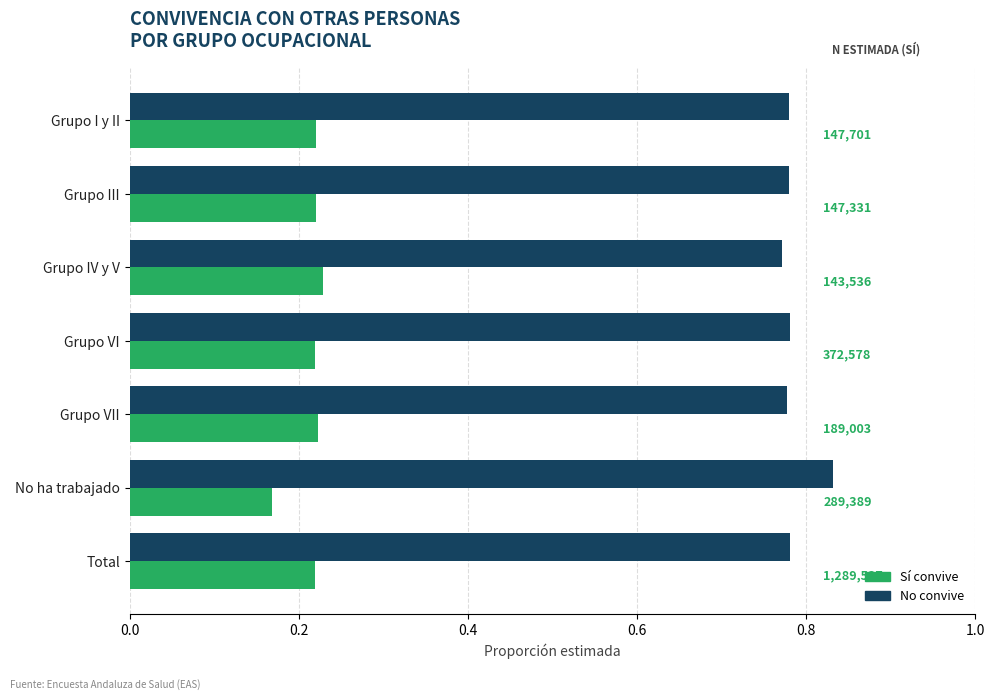

What is the total value across all series at Grupo IV y V?

1.0